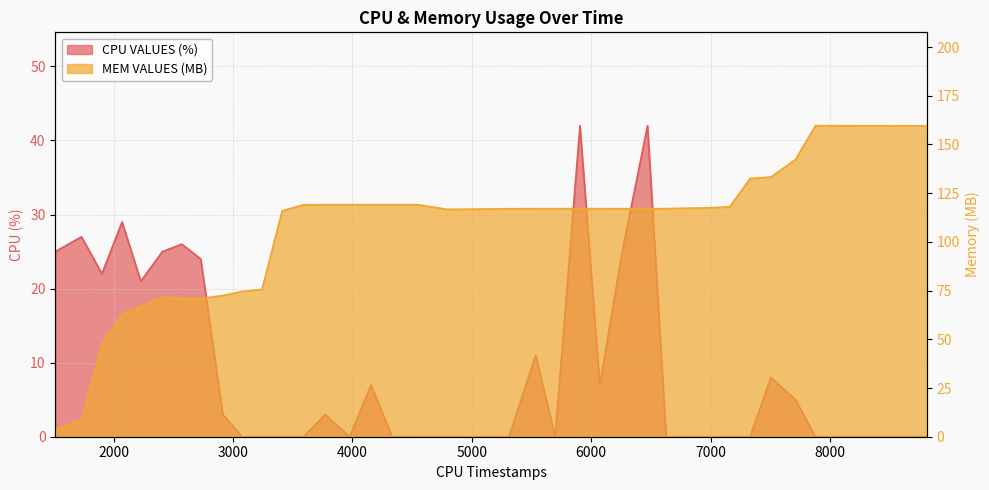

What is the value of the MEM VALUES (MB) point at the 1st from the left?

4.1